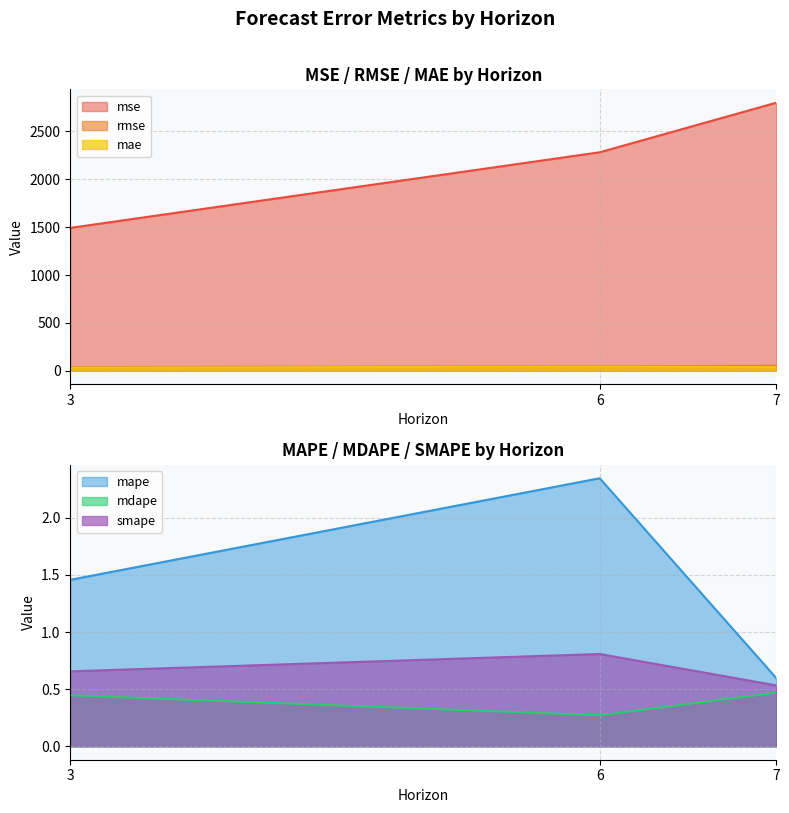

What is the difference between the highest and lowest values at 6?

2281.2